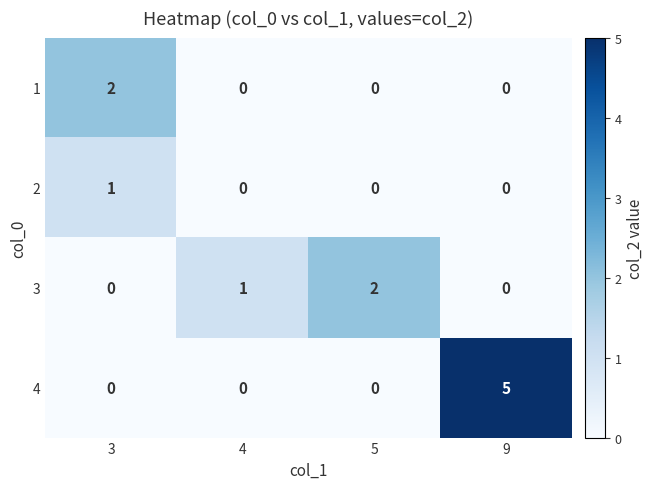

How many data points does each series have?

4